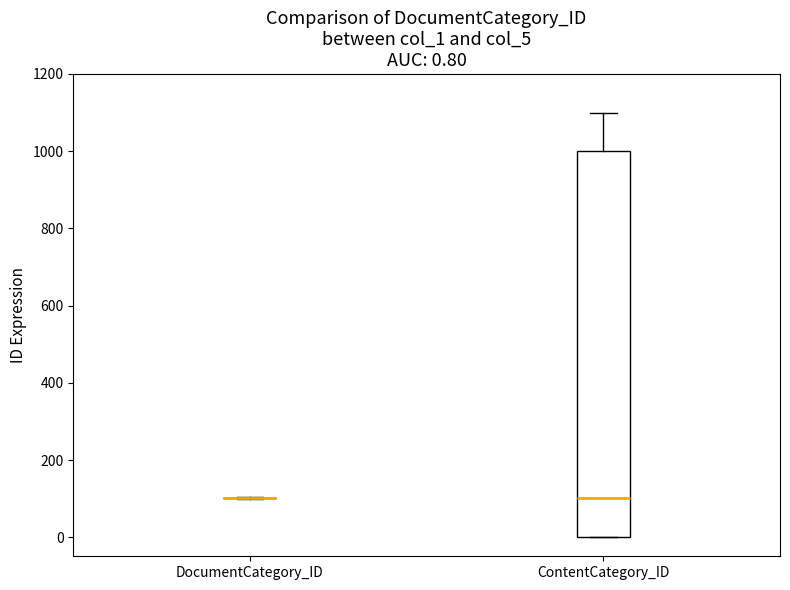

Comparing the boxes themselves (not the whiskers), which one is the tallest?

ContentCategory_ID